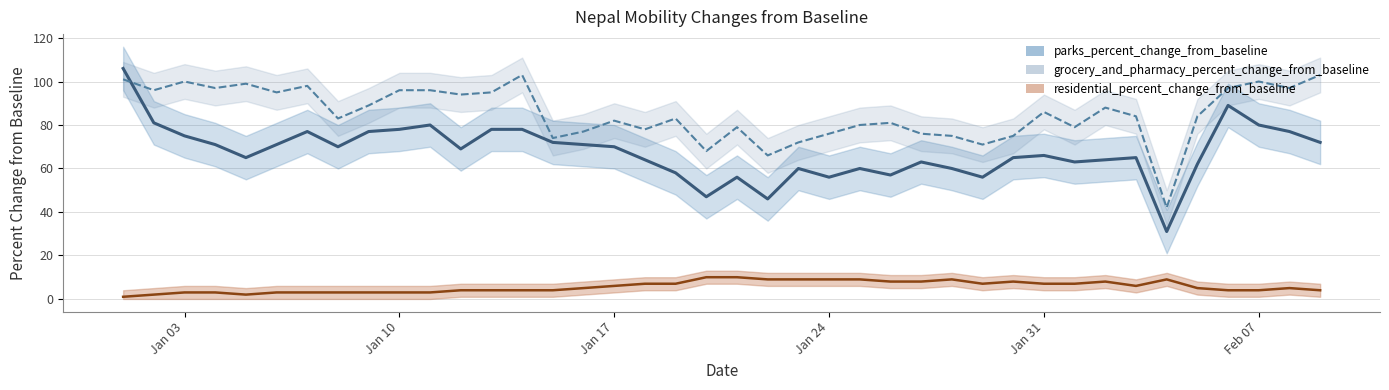

Which category has the highest value in the parks_percent_change_from_baseline series?

2022-01-01